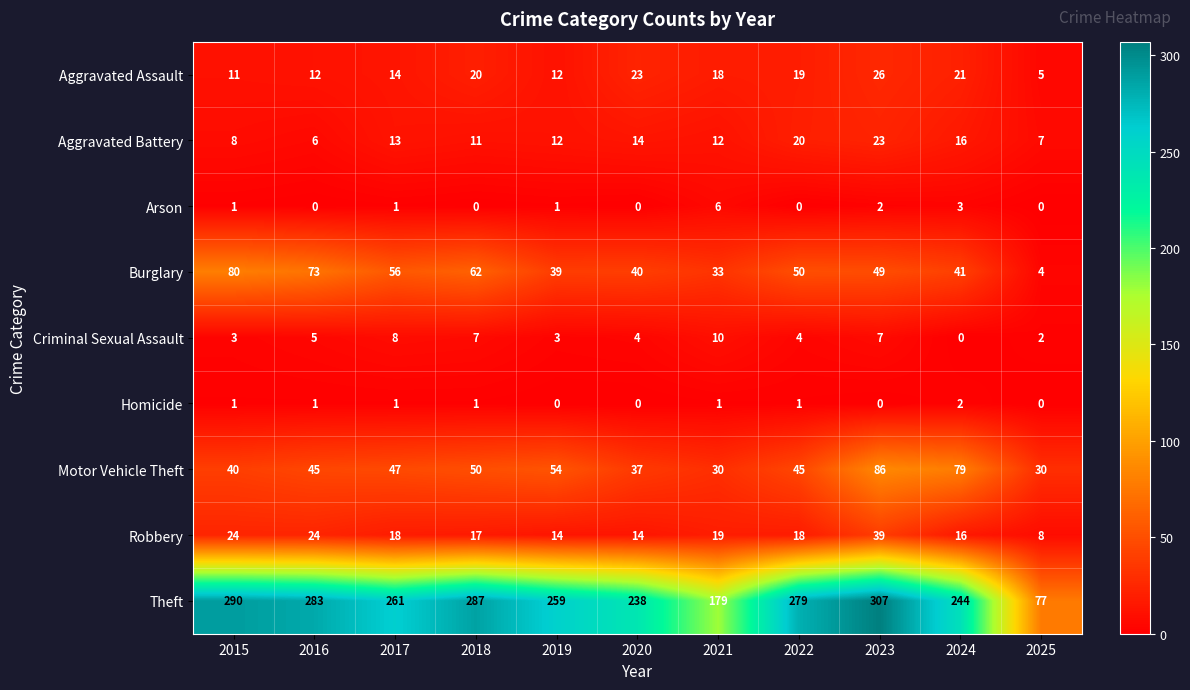

Which series has the largest range (max minus min)?

Theft